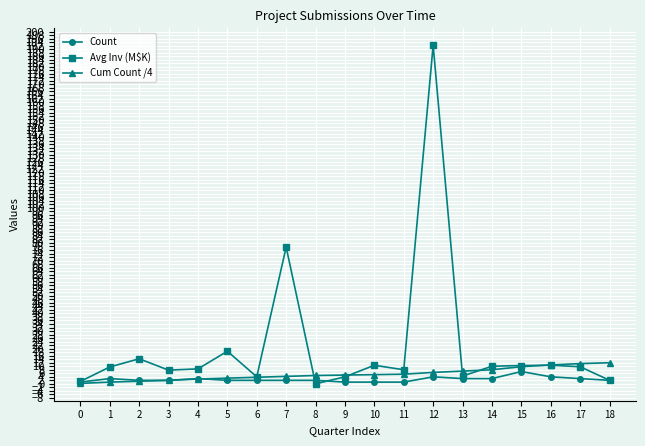

Which category has the highest value across all series?

12